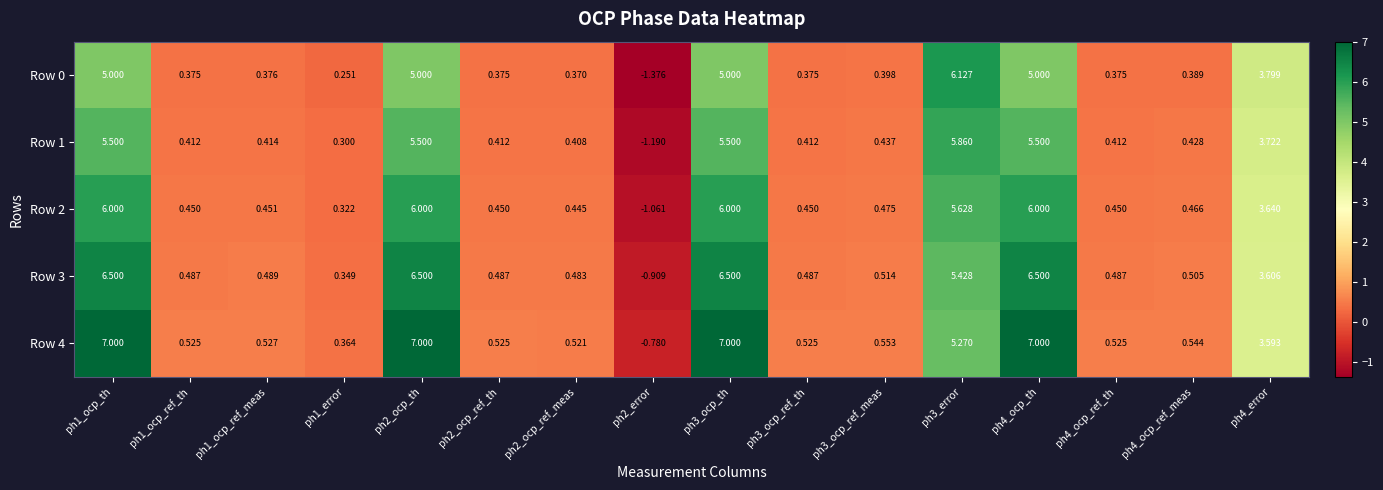

Is the value of Row 0 at ph1_ocp_th greater than the value of Row 4 at ph1_ocp_ref_meas?

Yes